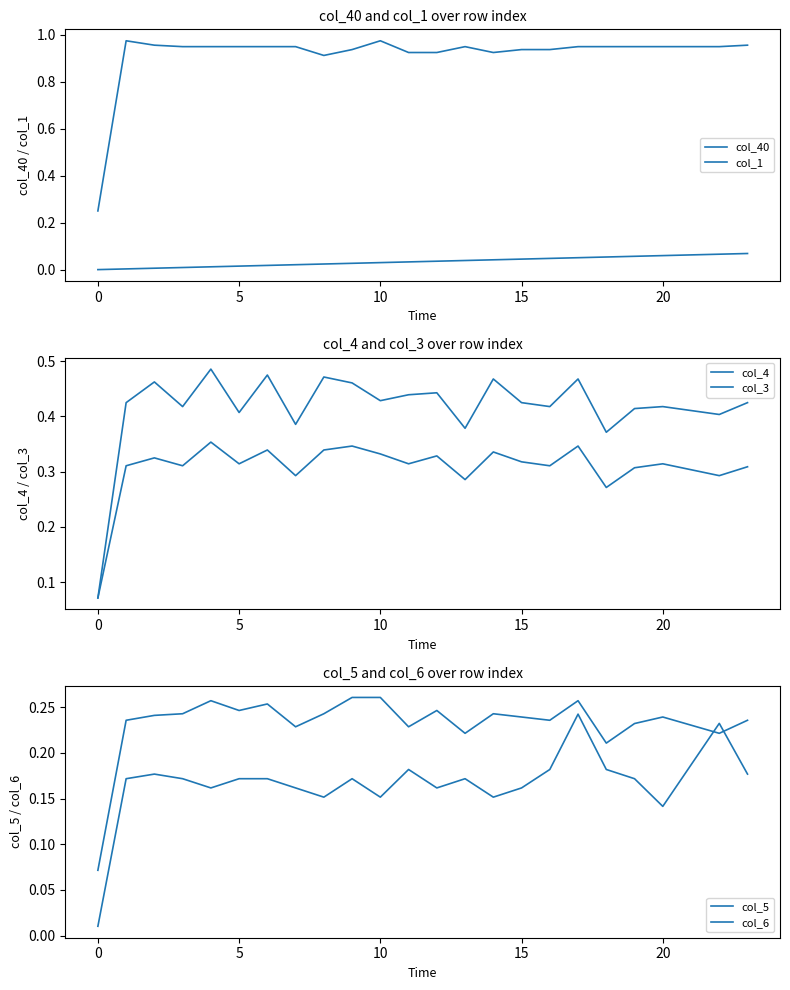

What is the difference between the maximum and minimum values in the col_6 series?

0.2